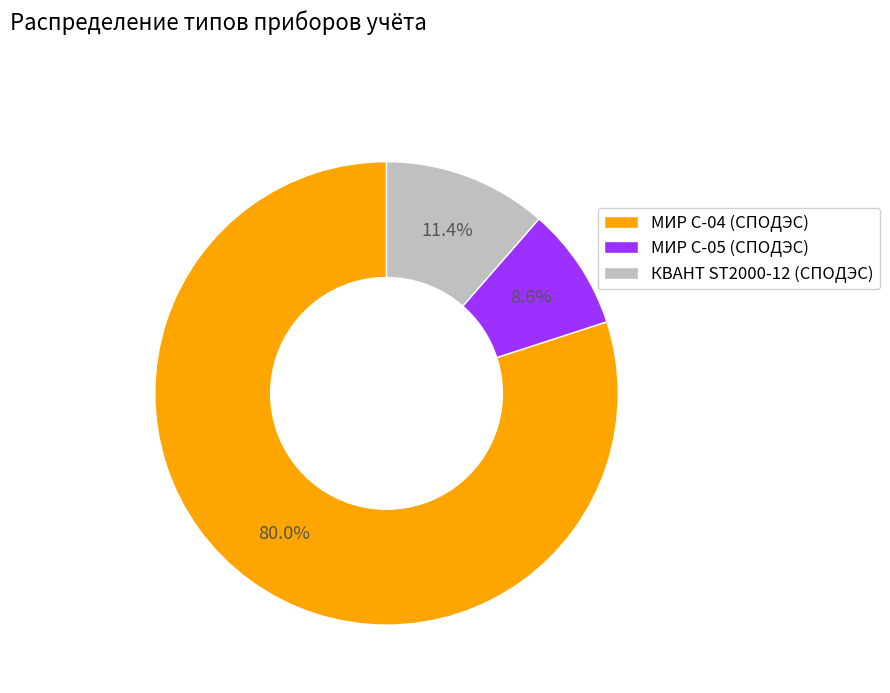

To the nearest percent, what portion does КВАНТ ST2000-12 (СПОДЭС) represent?

11%